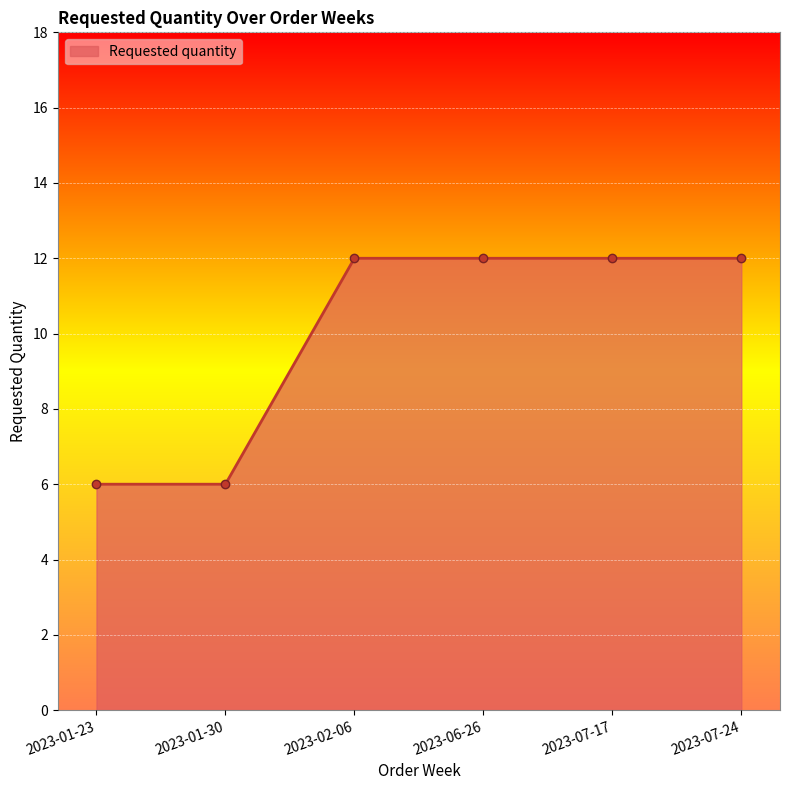

What is the ratio of the value at 2023-02-06 to the value at 2023-07-17?

1.0